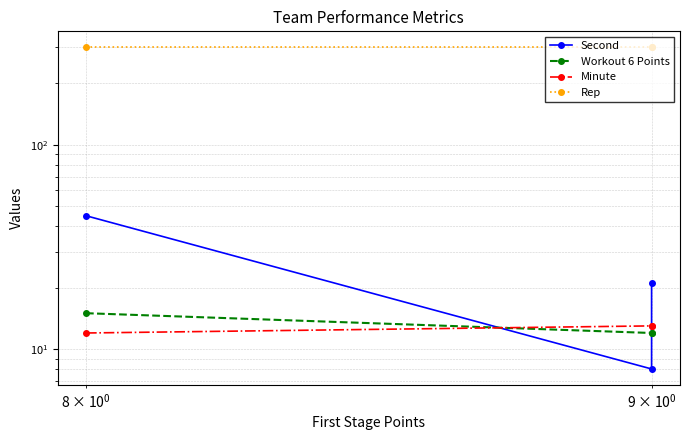

Reading left to right, extract all data points from this chart.

Second: 45	8	21
Workout 6 Points: 15	12	12
Minute: 12	13	13
Rep: 300	300	300